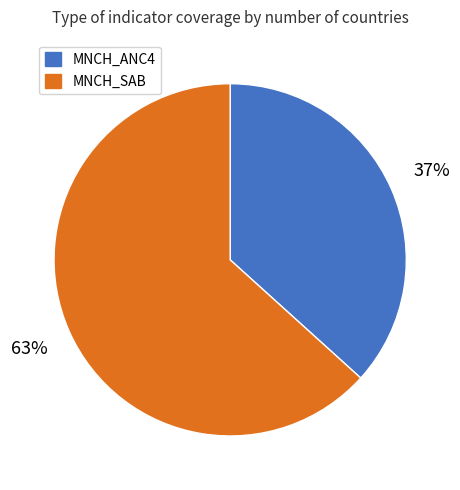

Is the sum of MNCH_ANC4 and MNCH_SAB greater than half?

Yes